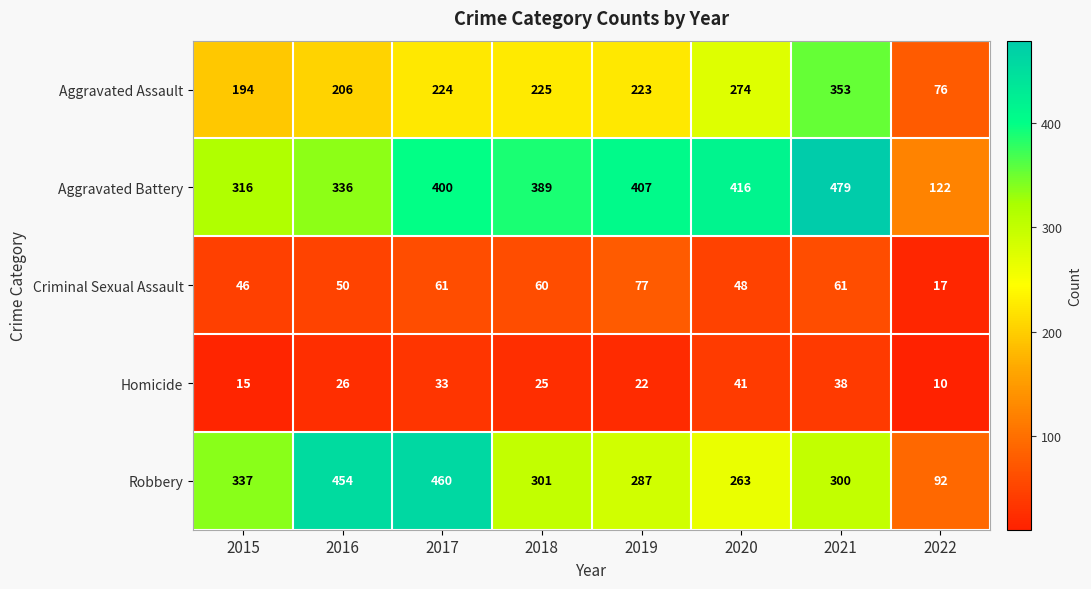

The Aggravated Battery series shows 479 at 2021. True or false?

True